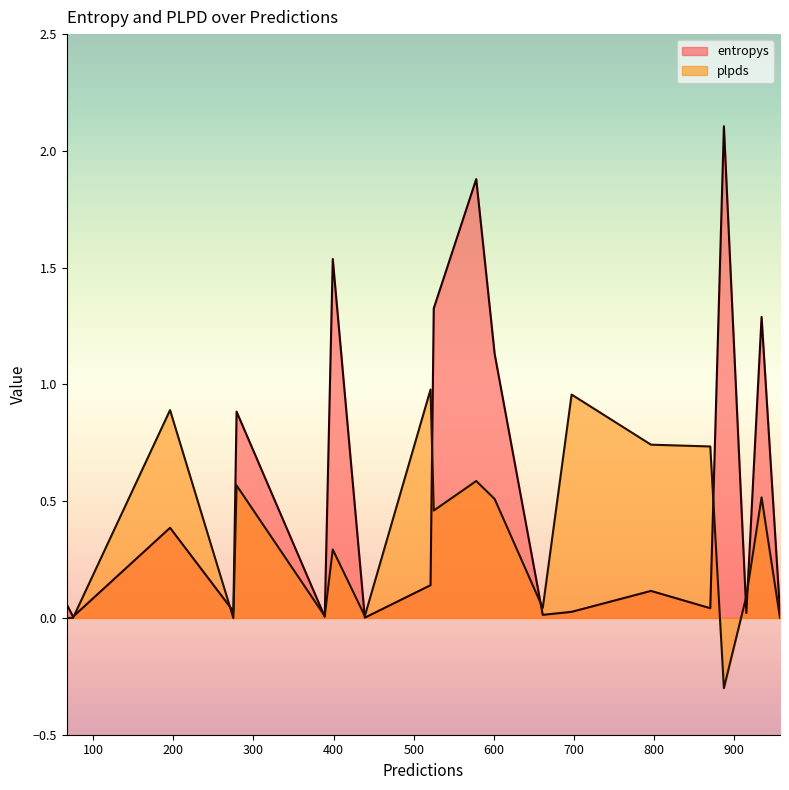

Which series changed the most between 578 and 275?

entropys